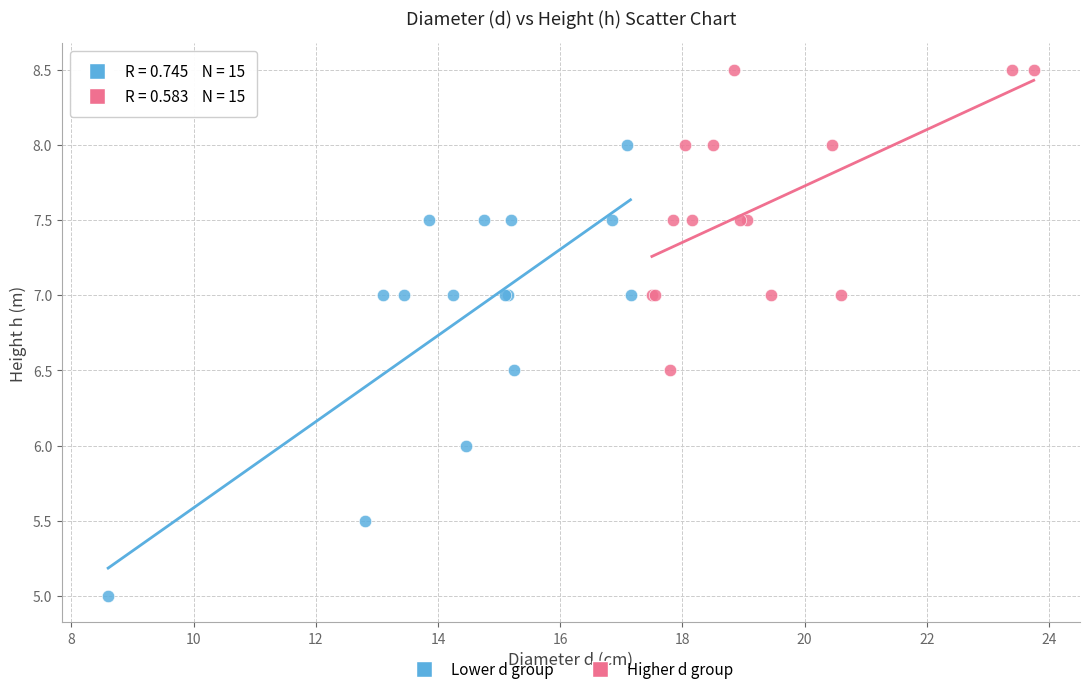

Which series has the largest Y range (max minus min)?

Lower d group